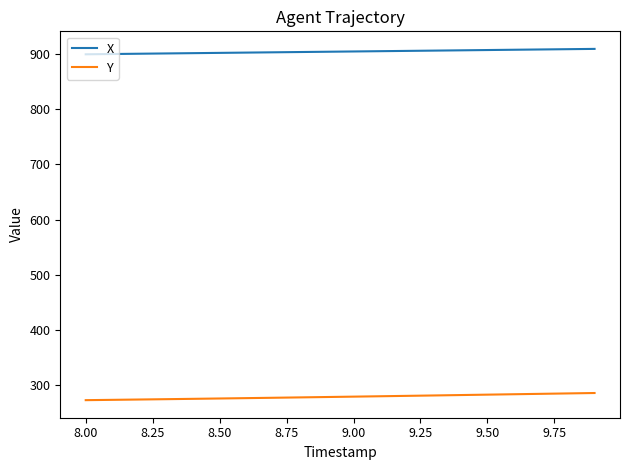

What is the smallest value displayed?

272.0